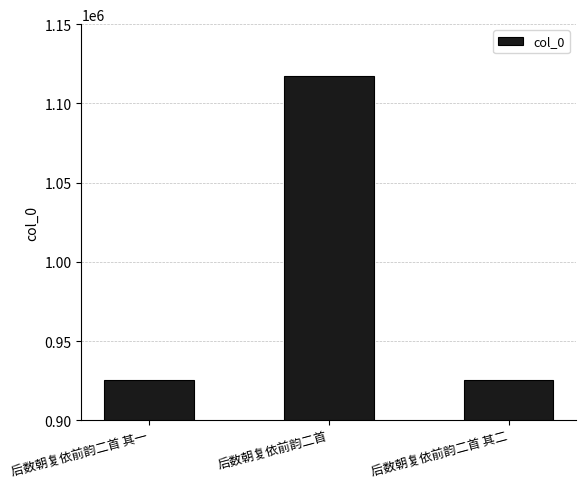

True or false: the data shows 925194 at 后数朝复依前韵二首 其二.

True